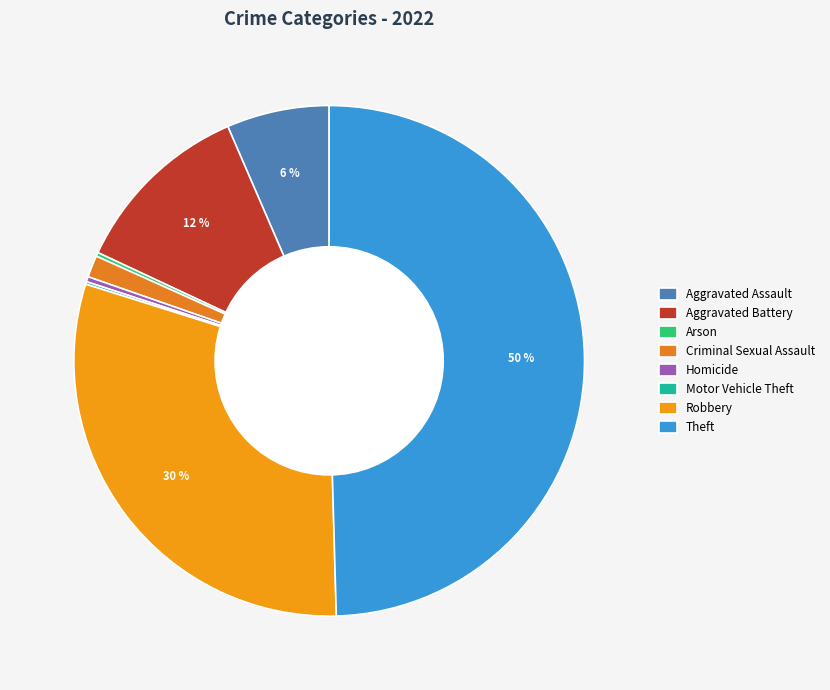

Which category has the biggest portion of the pie?

Theft